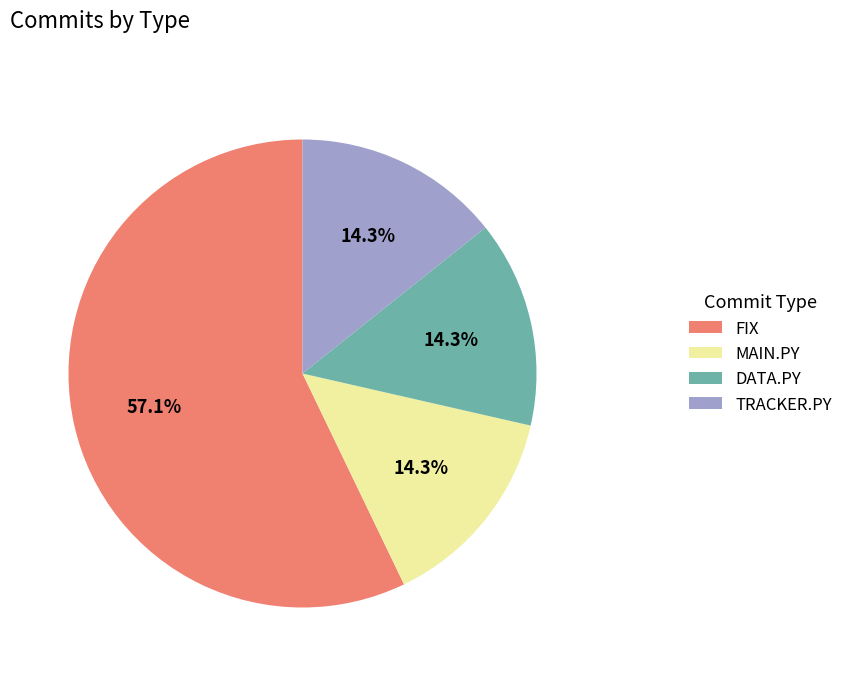

How many slices are in this pie chart?

4